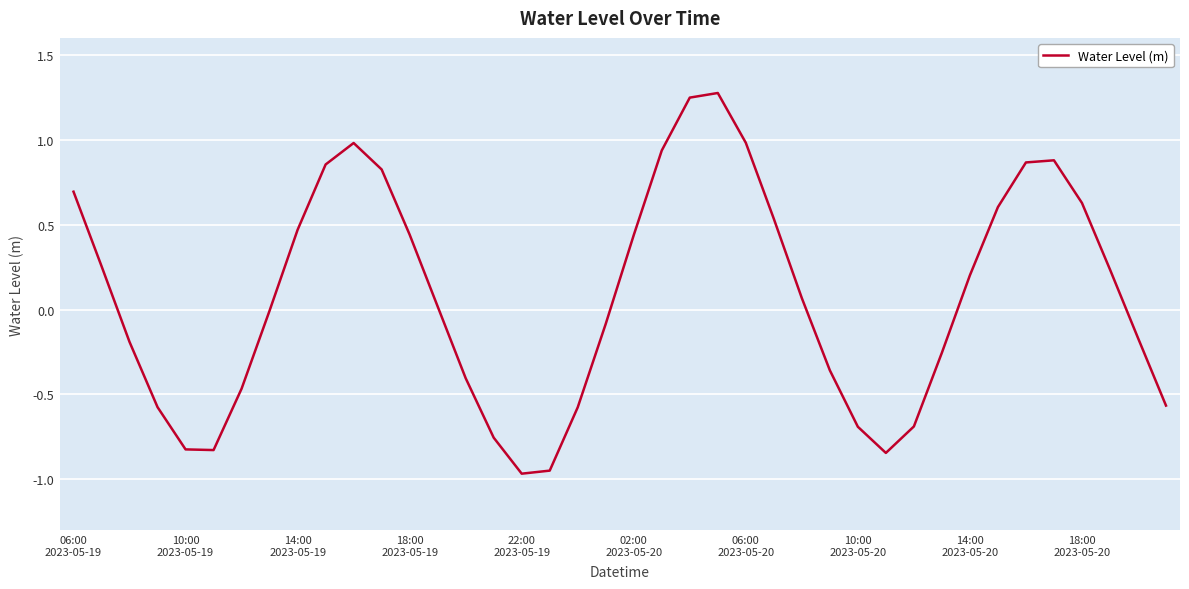

What is the sum of all values?

3.2